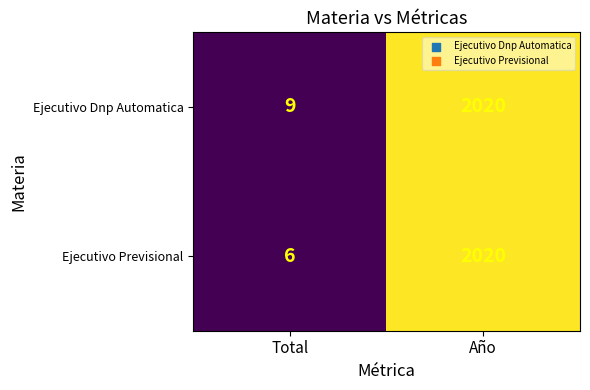

What is the difference between the maximum and minimum values in the Ejecutivo Dnp Automatica series?

2011